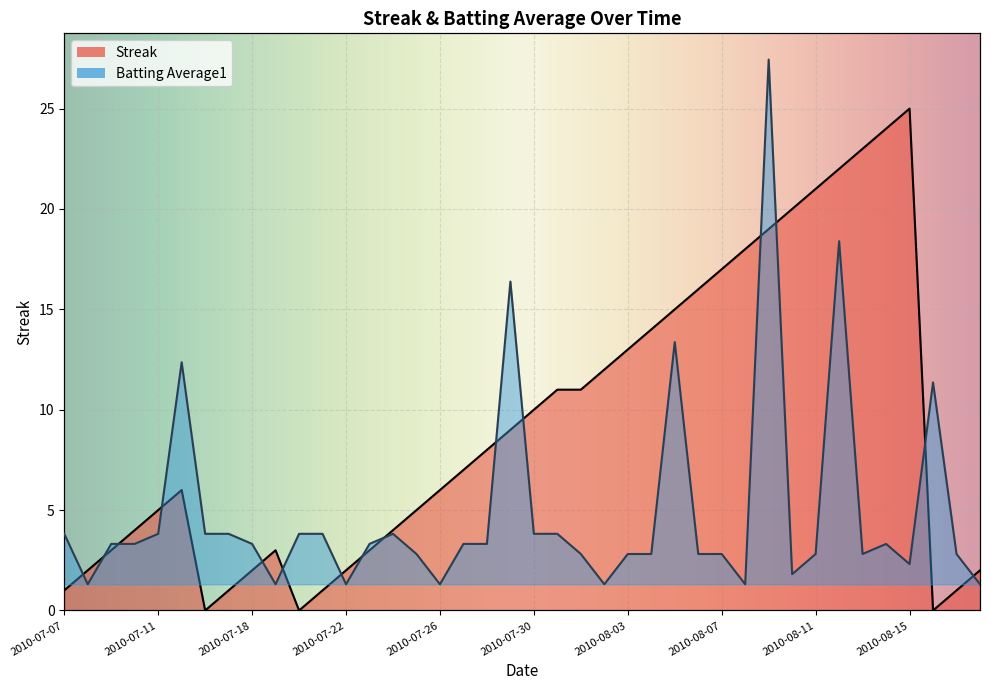

Reading left to right, list all the values displayed in this chart.

Streak: 1.0	2.0	3.0	4.0	5.0	6.0	0.0	1.0	2.0	3.0	0.0	1.0	2.0	3.0	4.0	5.0	6.0	7.0	8.0	9.0	10.0	11.0	11.0	12.0	13.0	14.0	15.0	16.0	17.0	18.0	19.0	20.0	21.0	22.0	23.0	24.0	25.0	0.0	1.0	2.0
Batting Average1: 1.9	0.0	1.5	1.5	1.9	8.5	1.9	1.9	1.5	0.0	1.9	1.9	0.0	1.5	1.9	1.2	0.0	1.5	1.5	11.5	1.9	1.9	1.2	0.0	1.2	1.2	9.2	1.2	1.2	0.0	20.0	0.4	1.2	13.1	1.2	1.5	0.8	7.7	1.2	0.0